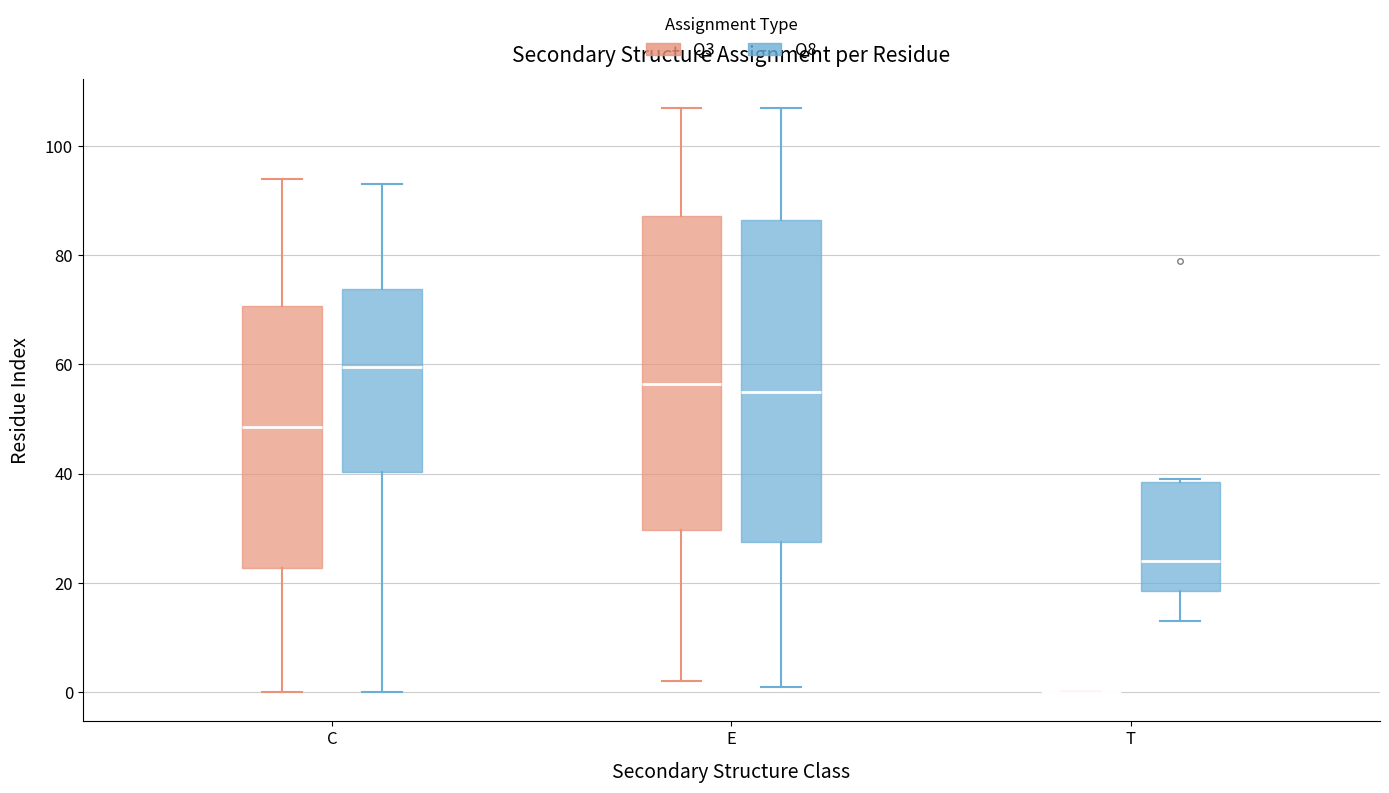

Reading left to right, read every box against the y-axis: the position of its median line, the range the box covers, and the ends of its whiskers. The values are not printed on the chart, so give them approximately, as read against the axis.

C (Q3): median 48, box 22 to 70, whiskers 0 to 94
C (Q8): median 60, box 40 to 74, whiskers 0 to 94
E (Q3): median 56, box 30 to 88, whiskers 2 to 108
E (Q8): median 56, box 28 to 86, whiskers 2 to 108
T (Q3): box collapsed to a line at 0, whiskers 0 to 0
T (Q8): median 24, box 18 to 38, whiskers 14 to 40